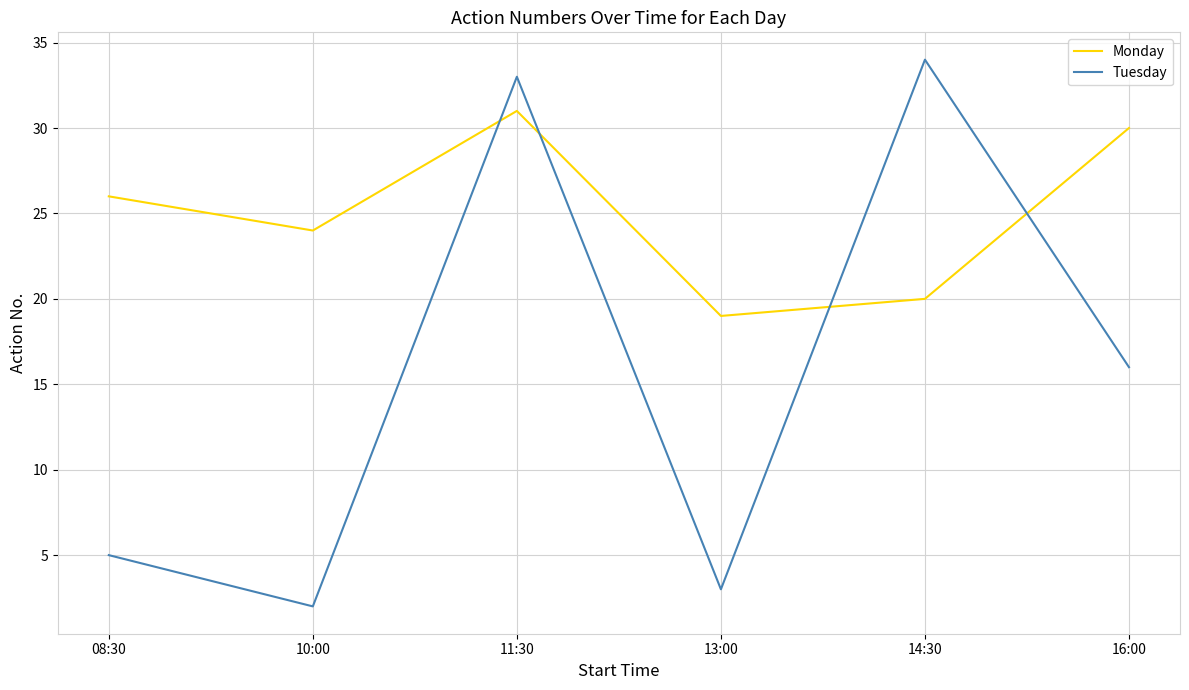

Where is Tuesday nearest to the value 18?

16:00